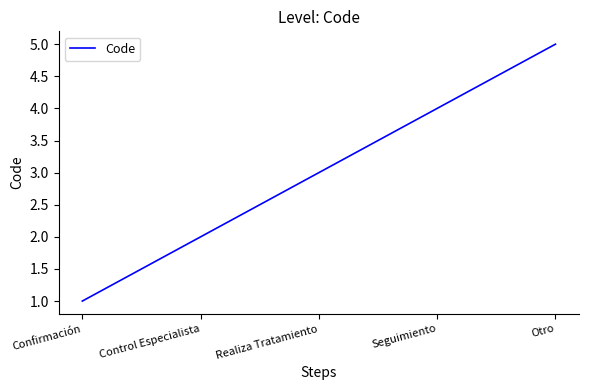

Reading right to left, extract all data points from this chart.

5	4	3	2	1